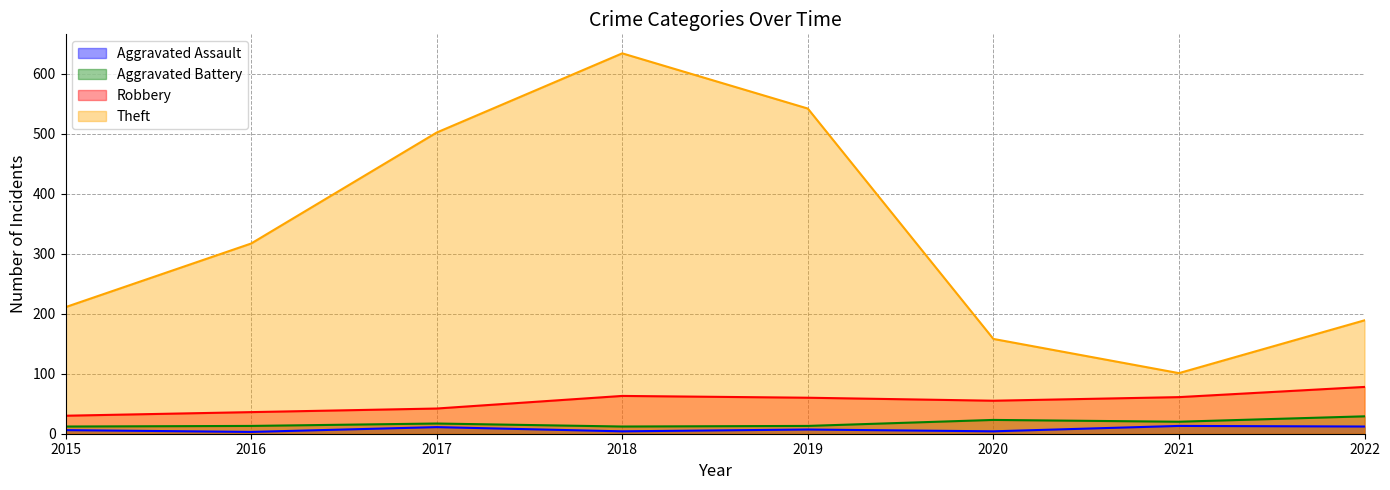

Between 2019 and 2020, which series saw the biggest shift?

Theft